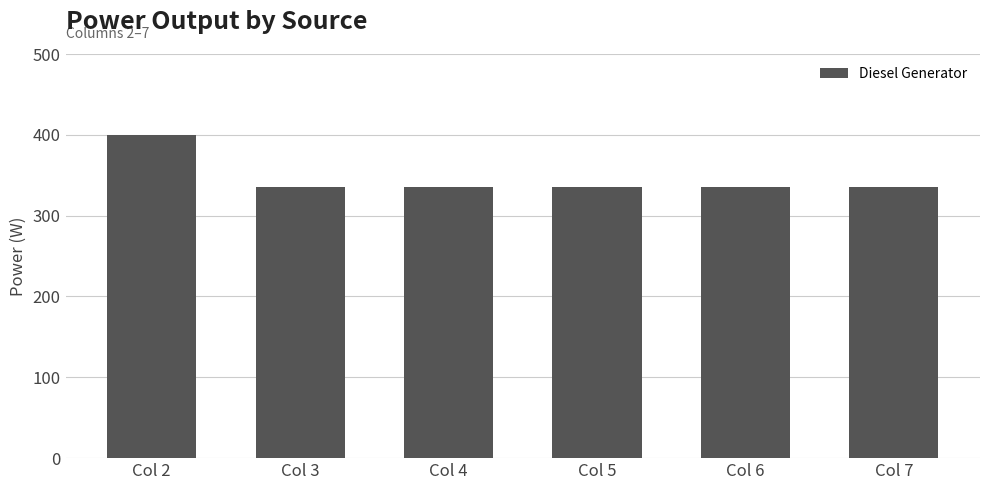

True or false: the data shows 186 at Col 3.

False